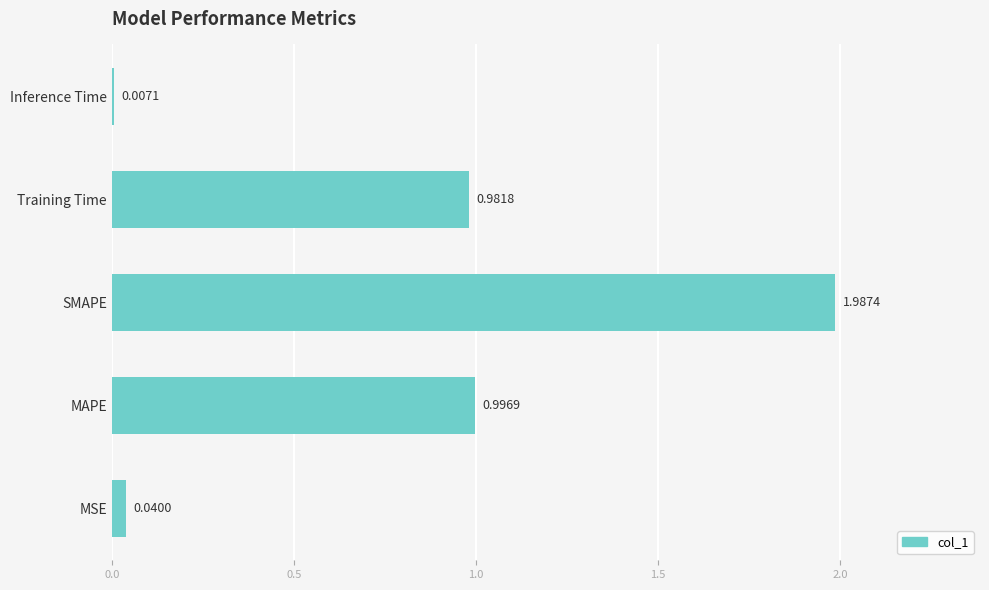

Which label corresponds to the largest value in the chart?

SMAPE